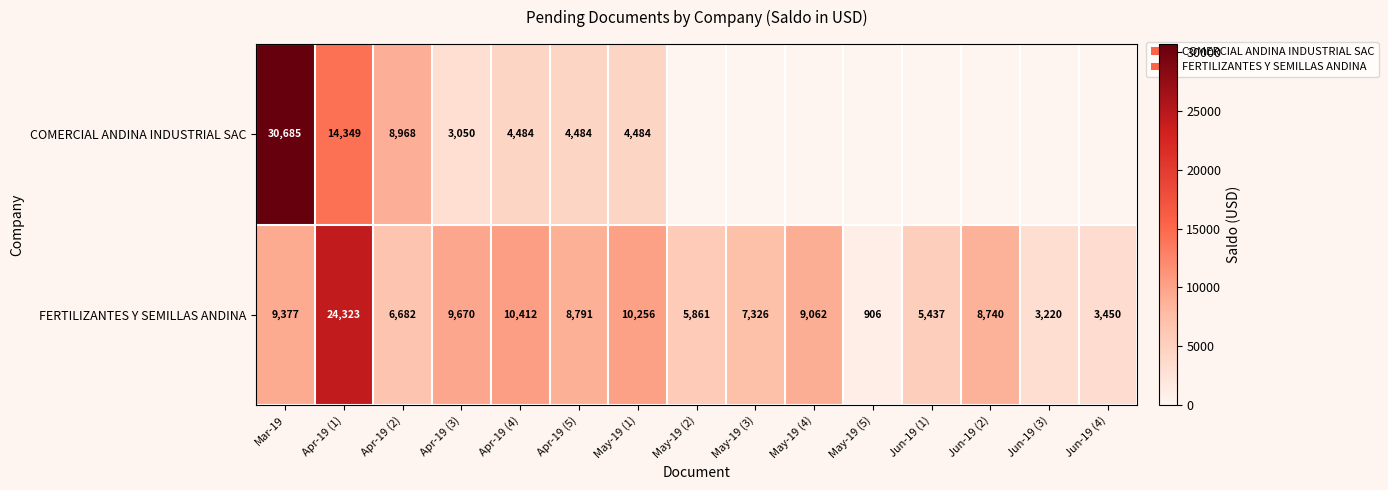

At which label is FERTILIZANTES Y SEMILLAS ANDINA closest to 12614?

Apr-19 (4)